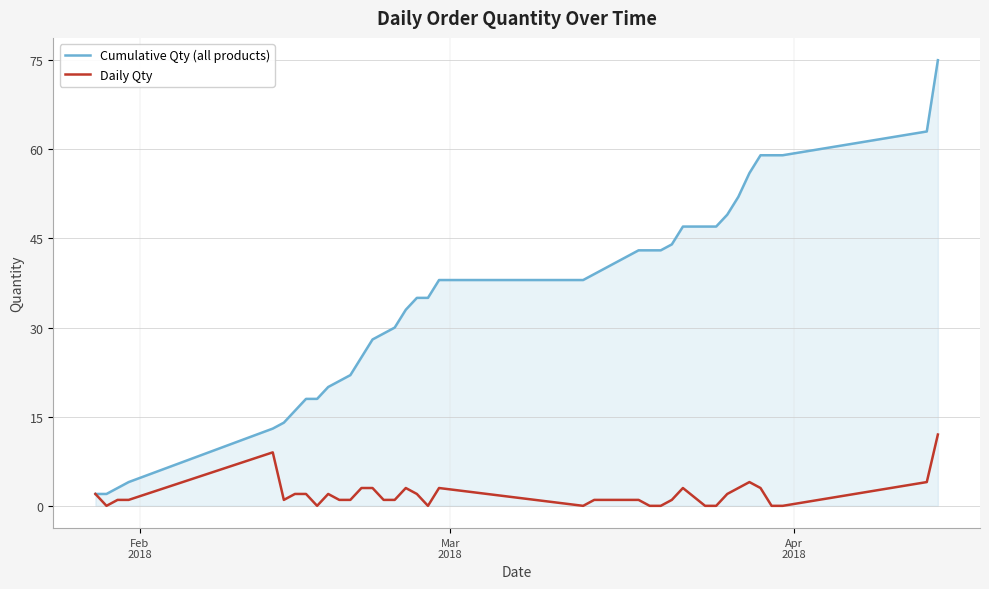

Which series has the largest range (max minus min)?

Cumulative Qty (all products)